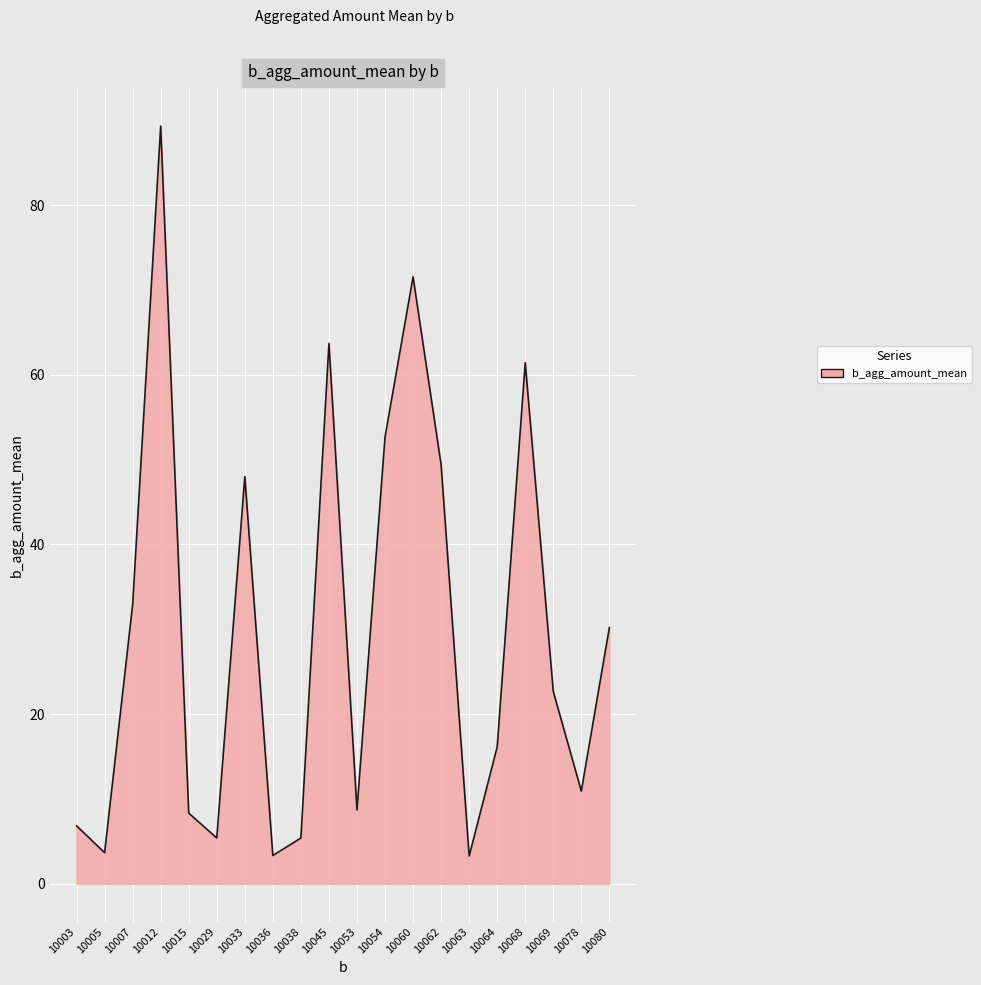

The value at 10053 is 4.2. True or false?

False